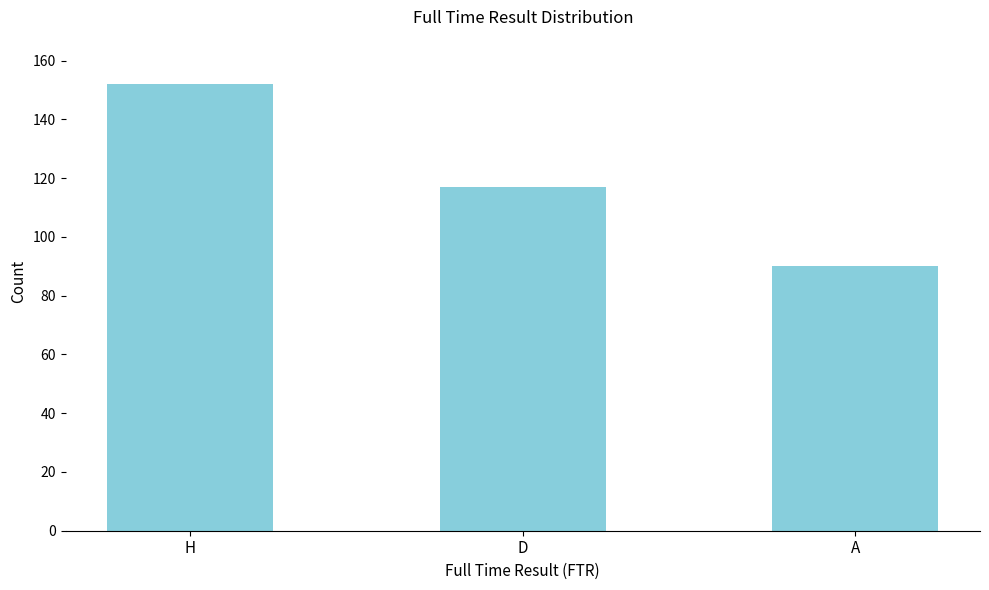

Are the bars grouped side by side (vs. stacked)?

No